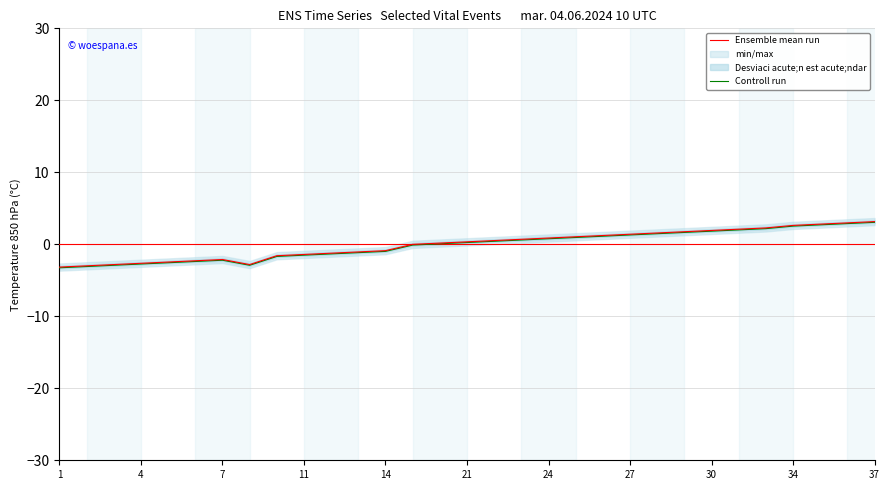

How many positive values are there?

17